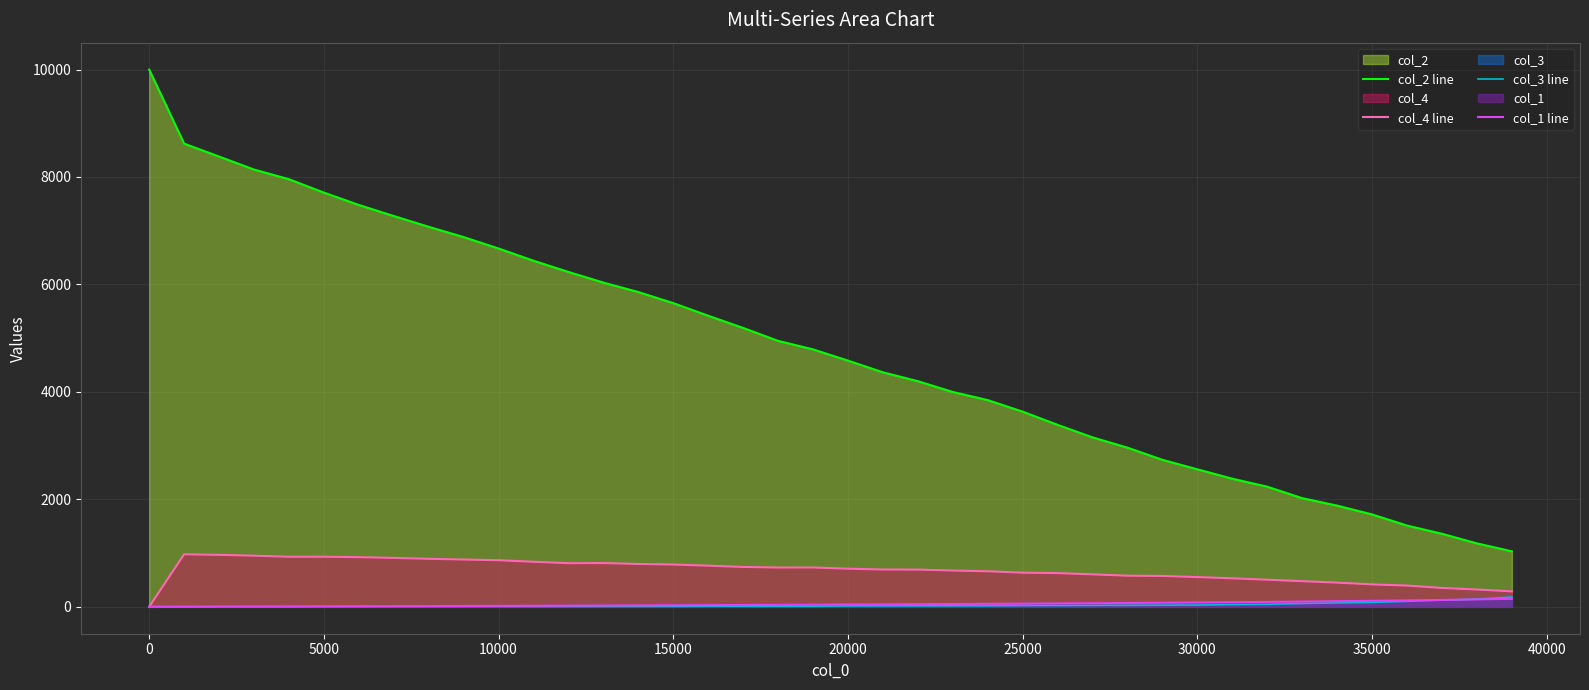

Which series has the largest total across all categories?

col_2 line